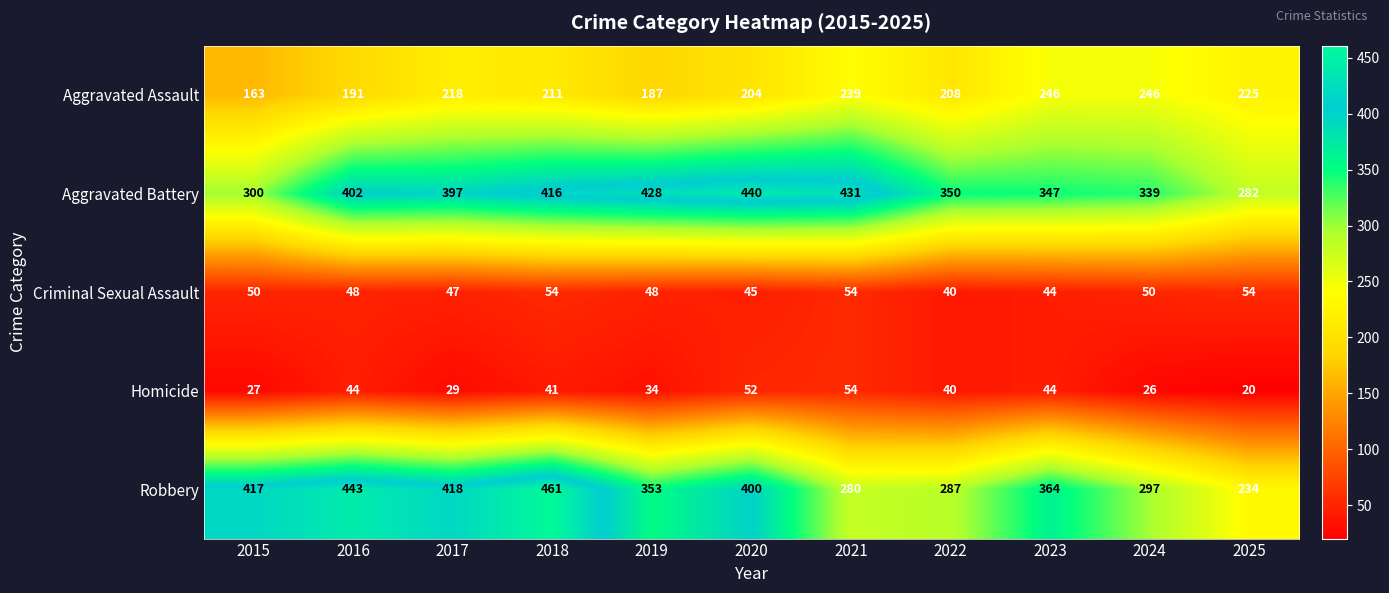

What is the maximum value for Robbery?

461